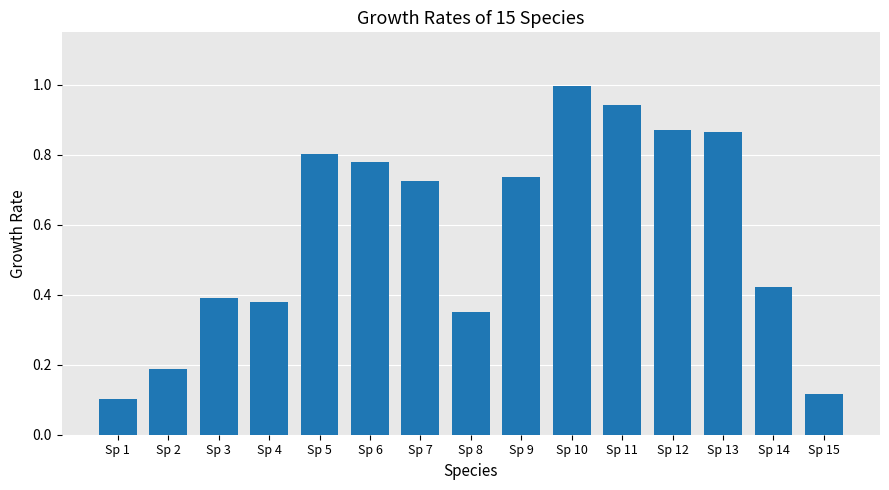

What is the sum of the values at Sp 3 and Sp 13?

1.3